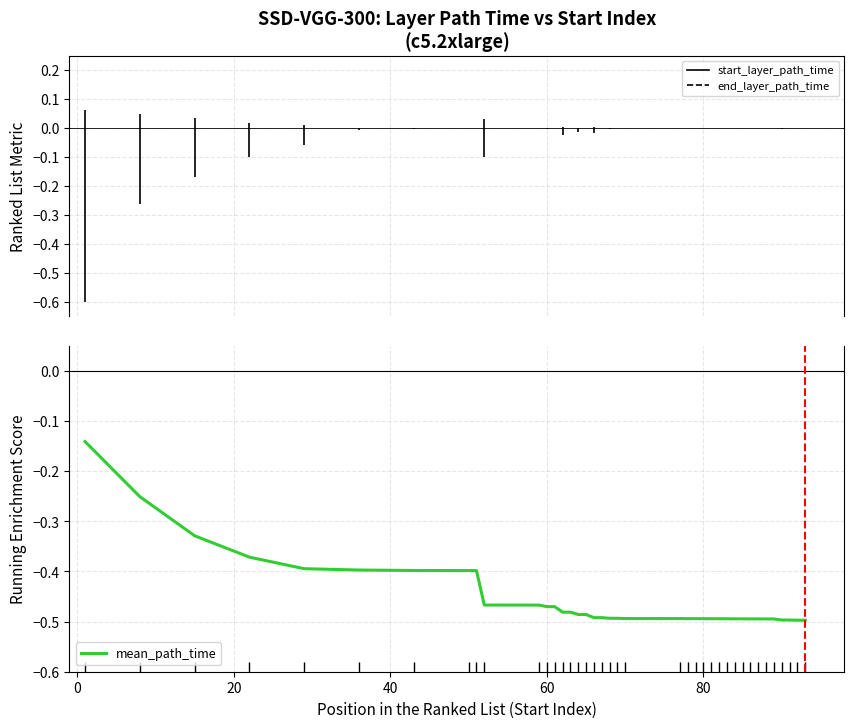

Count the number of categories in the chart.

39